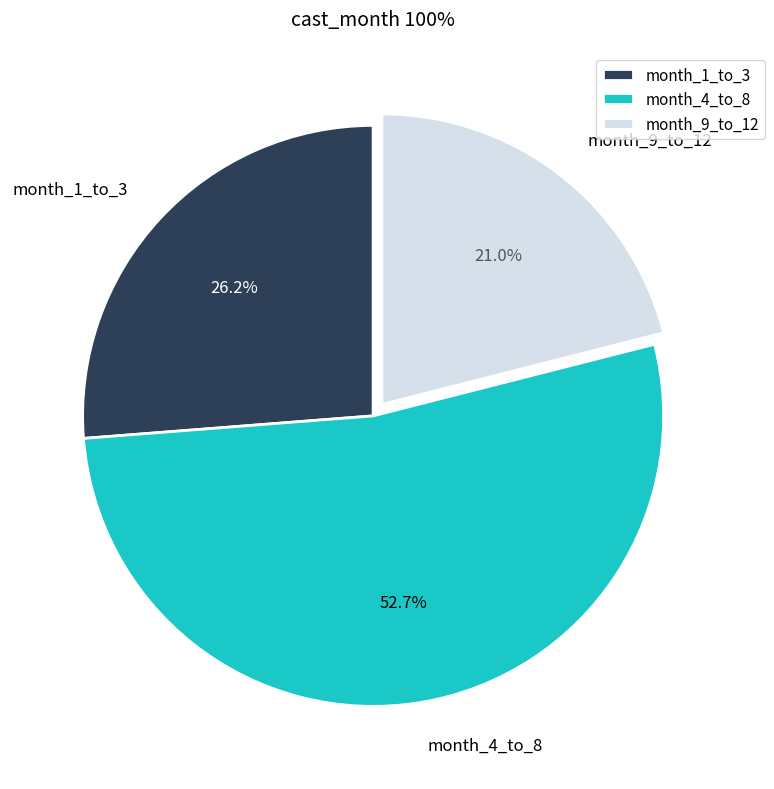

Which slice is the smallest?

month_9_to_12